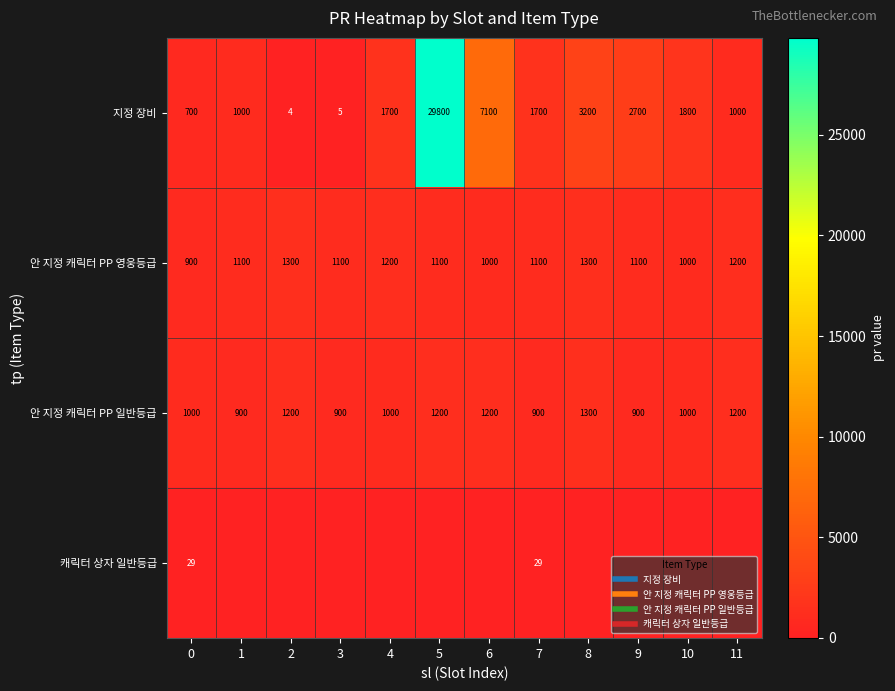

What is the highest value of the 안 지정 캐릭터 PP 일반등급 series?

1300